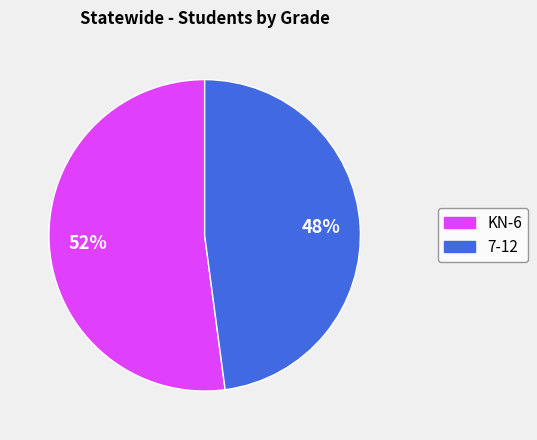

True or false: 7-12 accounts for 41% of the total.

False